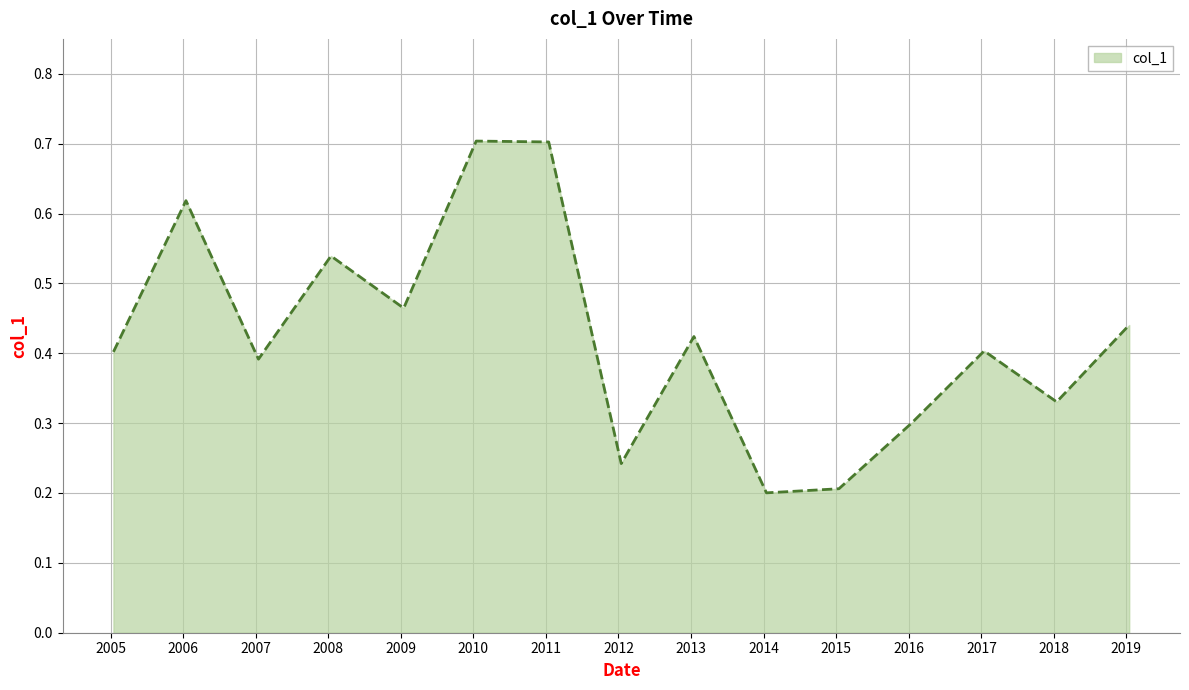

What is the maximum value shown in the chart?

0.7